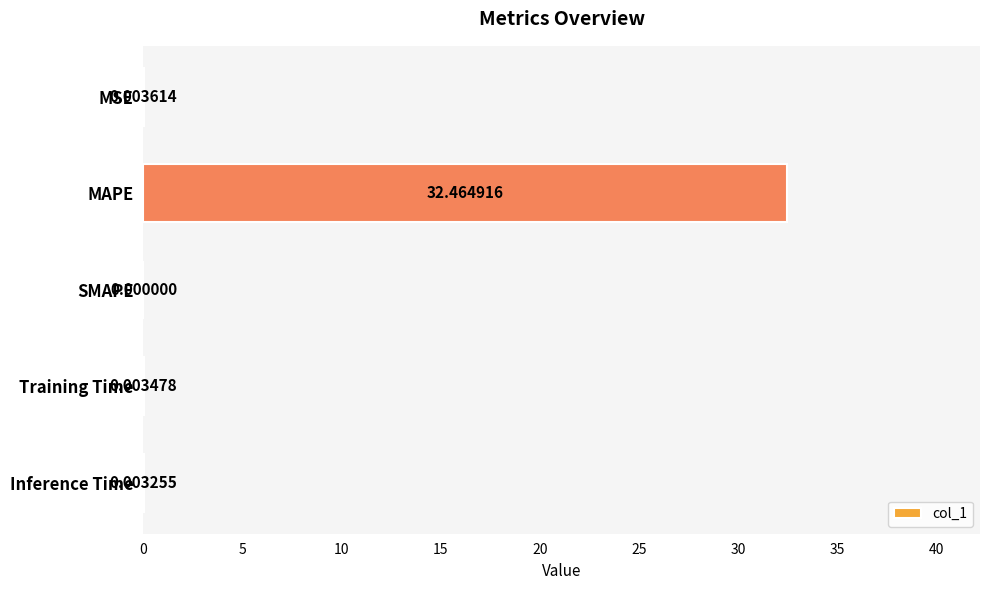

What is the sum of all values?

32.5